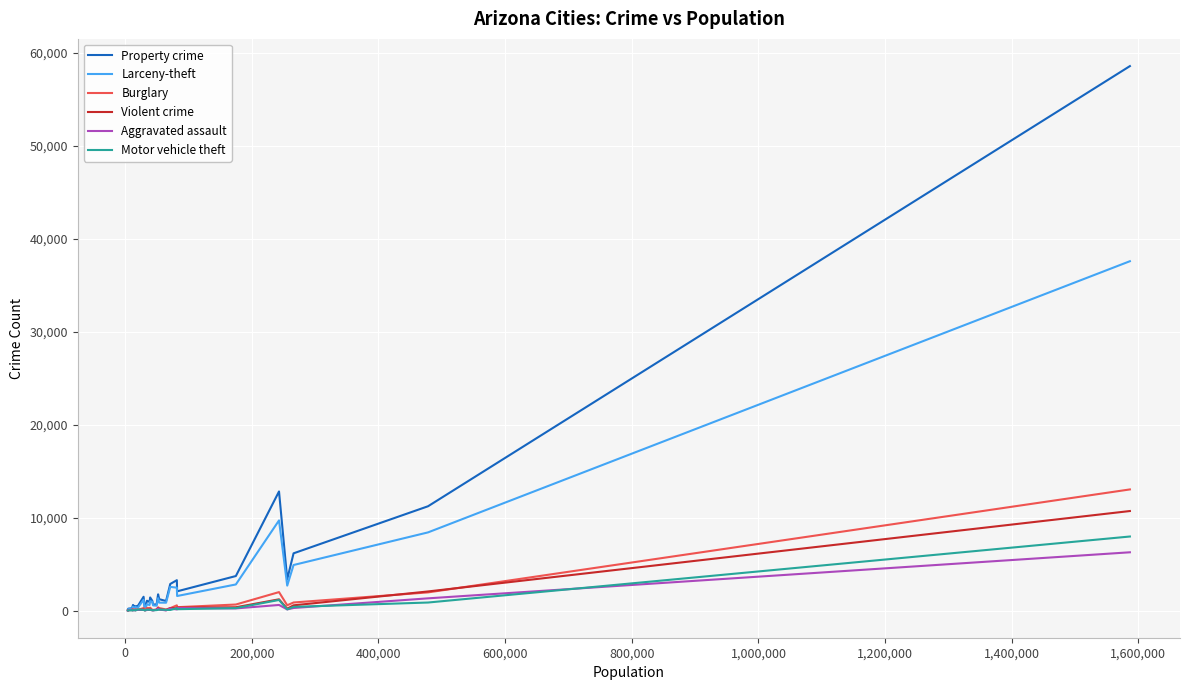

In Property crime, how many points are lower than both neighbors (excluding endpoints)?

9